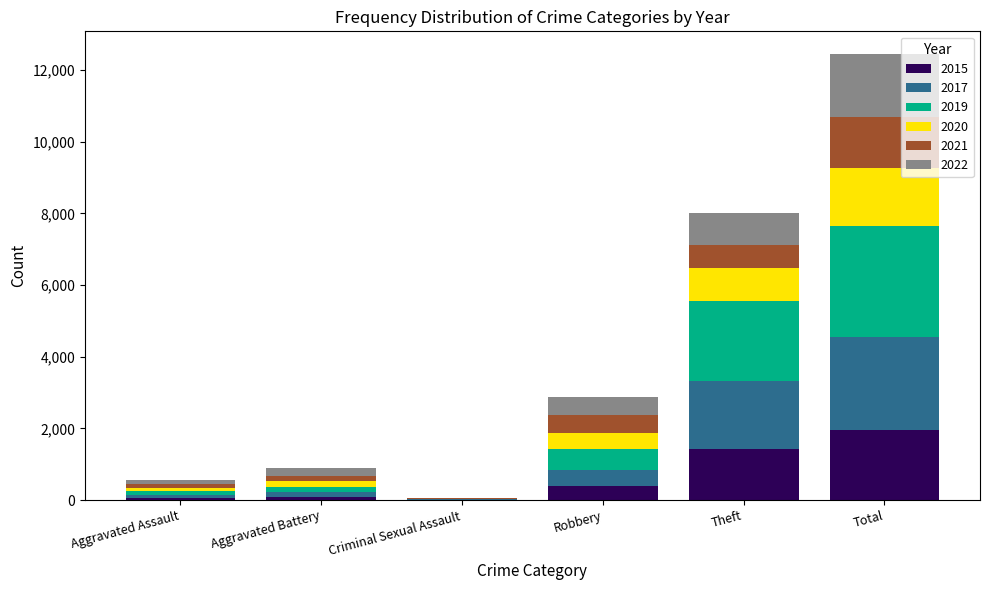

Which category has the highest value in the 2015 series?

Total